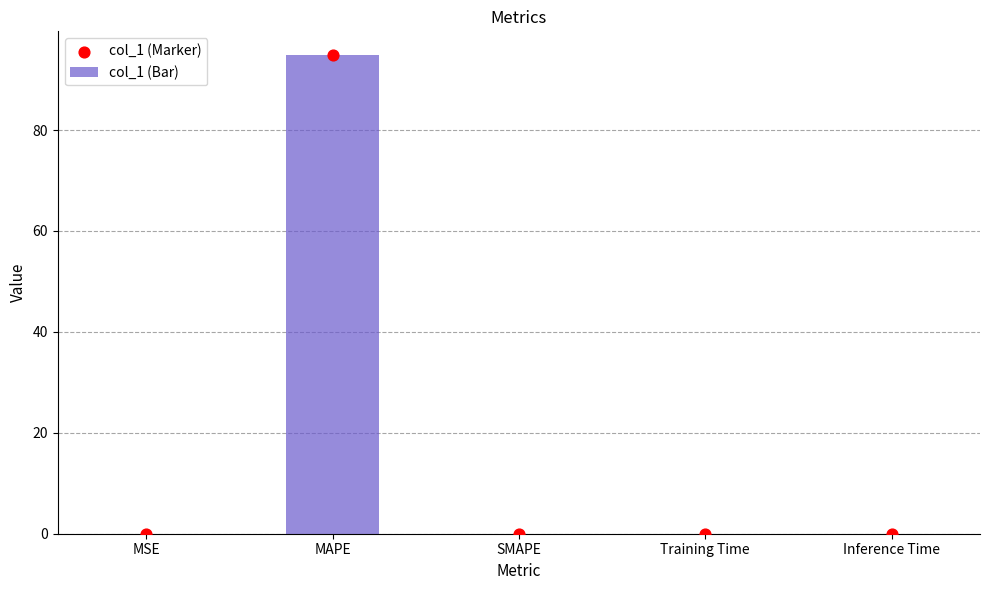

Is the value of col_1 (Marker) at Inference Time greater than the value of col_1 (Bar) at Training Time?

No